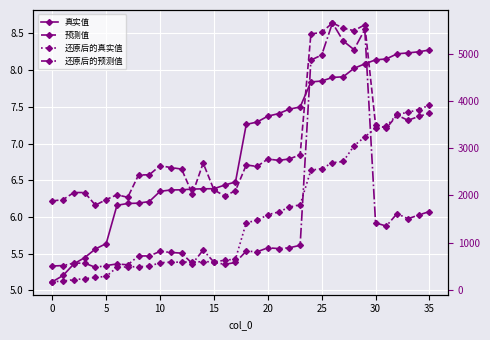

What is the difference between the 还原后的真实值 values at 5 and 30?

3214.0